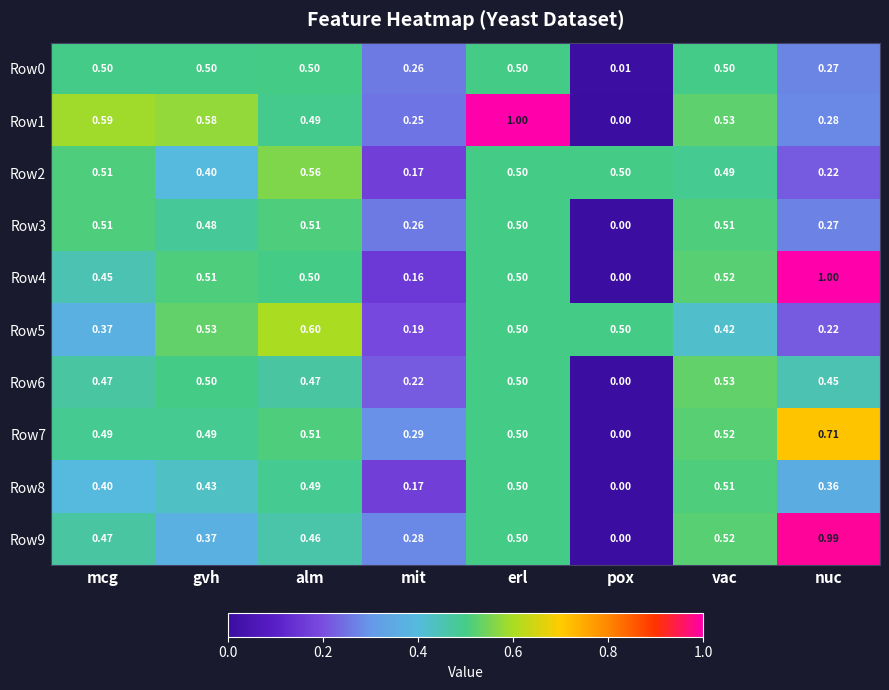

At which category is the sum across all series the highest?

erl